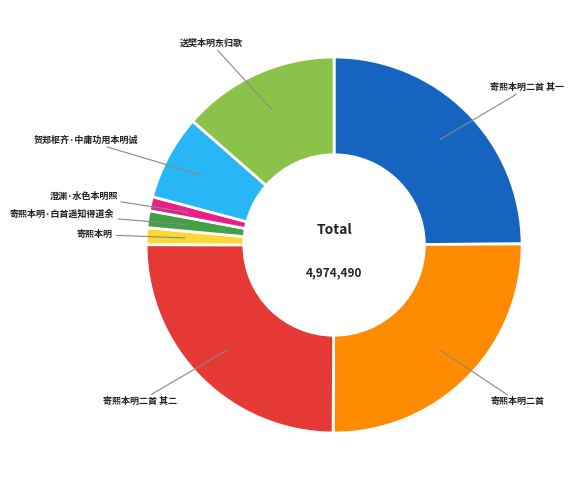

Approximately how many times larger is the value at 寄熙本明二首 其二 compared to 寄熙本明·白首遥知得道余?

17.2